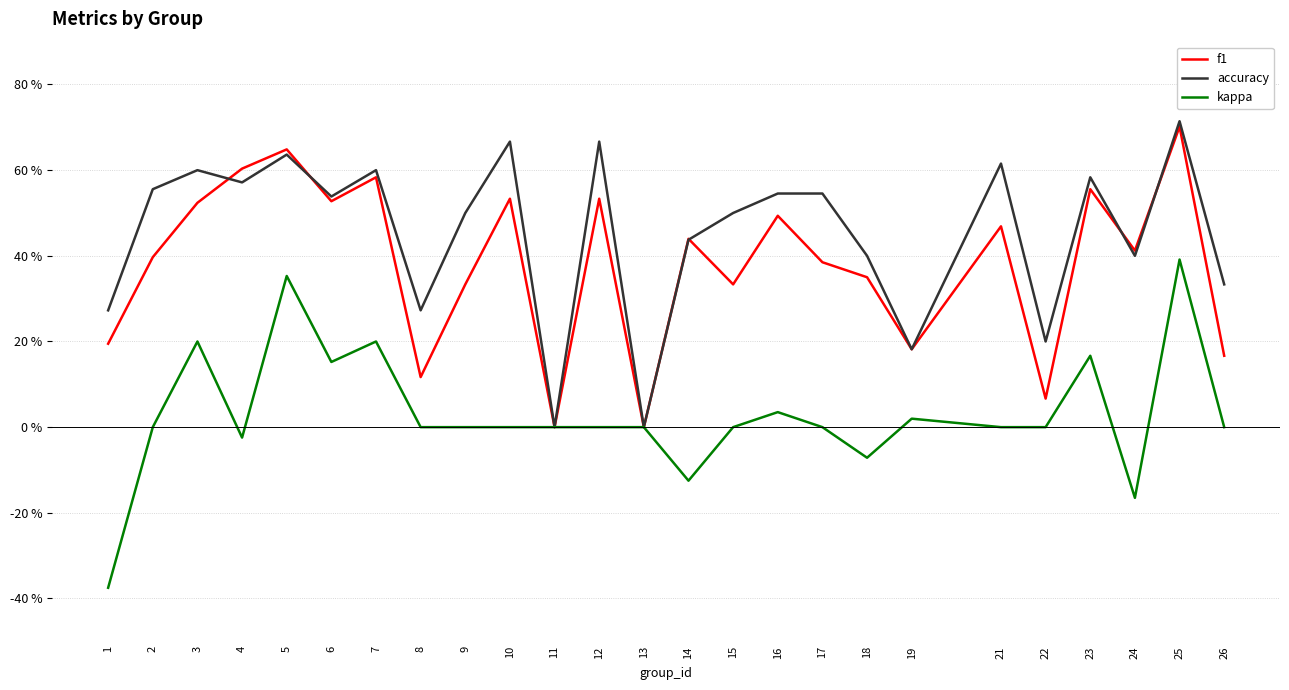

Rank the categories by f1 value from lowest to highest.

11, 13, 22, 8, 26, 19, 1, 9, 15, 18, 17, 2, 24, 14, 21, 16, 3, 6, 10, 12, 23, 7, 4, 5, 25